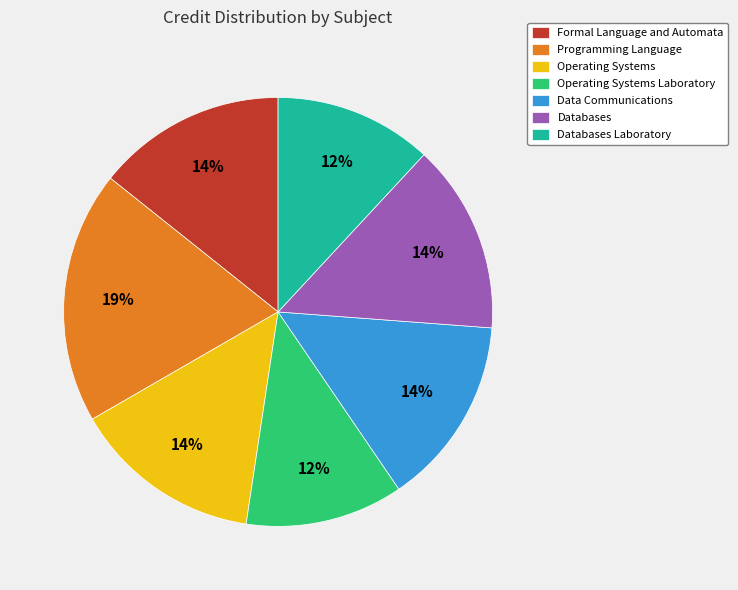

Does Databases Laboratory account for over 50% of the chart?

No